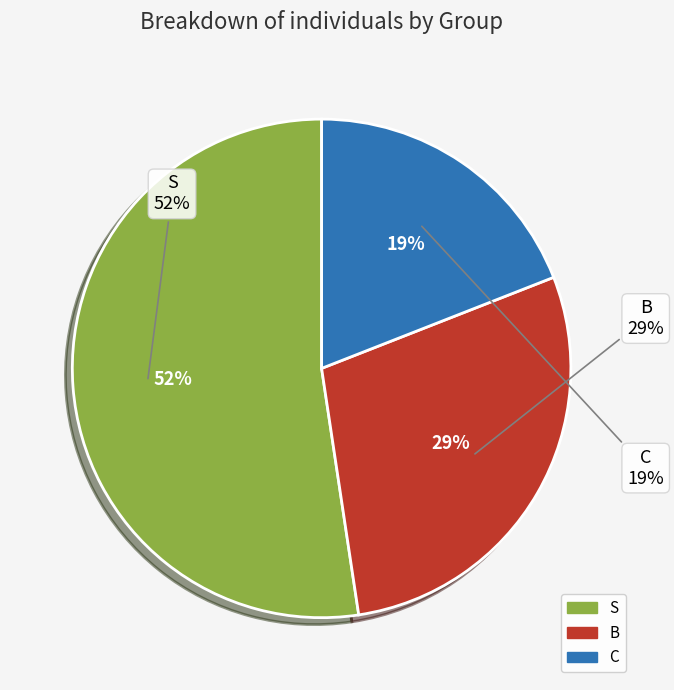

Which category has the smallest portion of the pie?

C